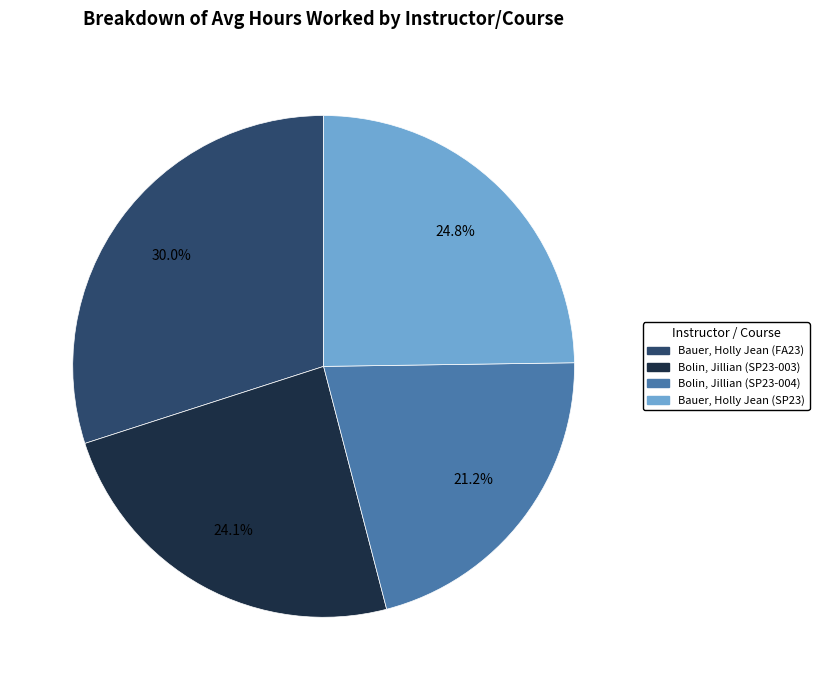

Which has a higher value, Bauer, Holly Jean (FA23) or Bauer, Holly Jean (SP23)?

Bauer, Holly Jean (FA23)